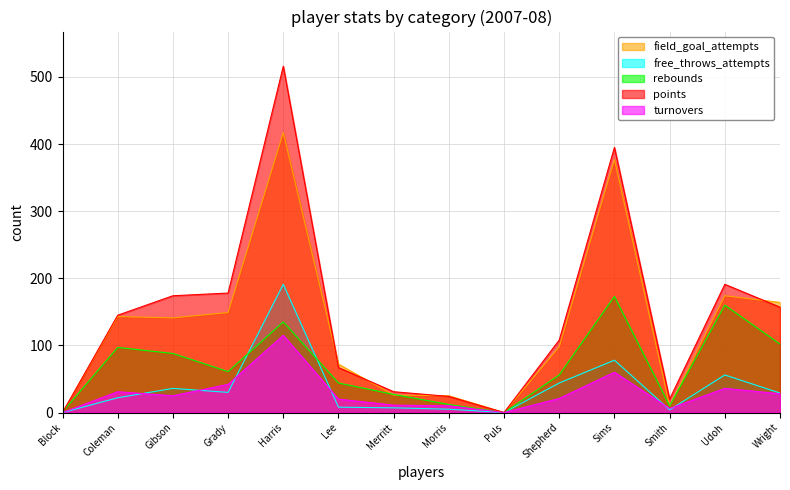

What position from the left is Sims?

11